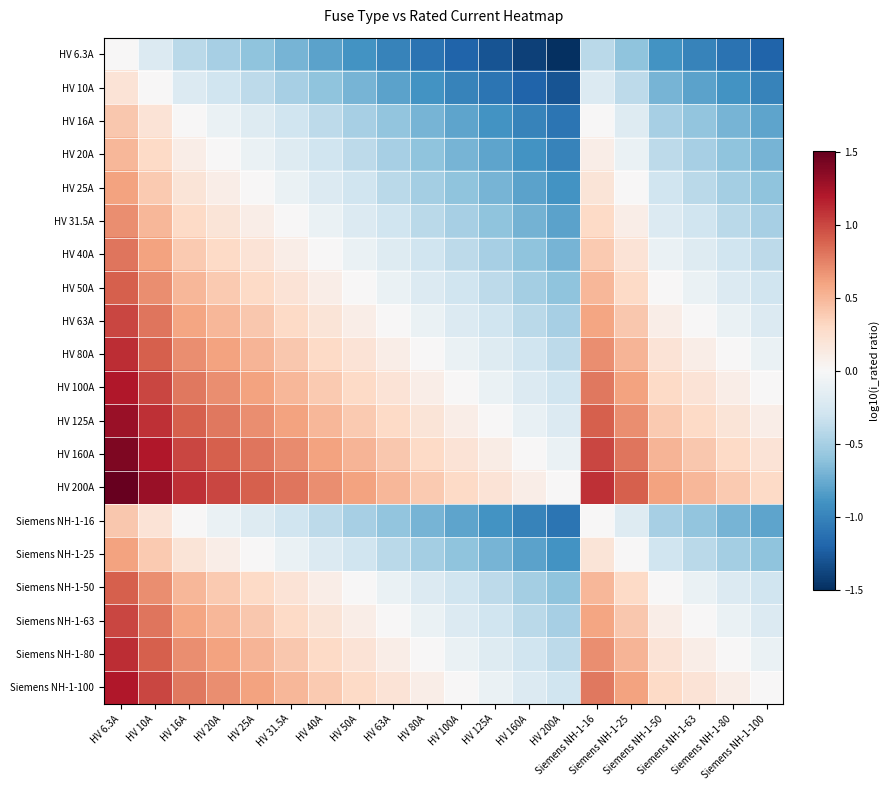

Rank the series at Siemens NH-1-63 from highest to lowest value.

HV 200A, HV 160A, HV 125A, HV 100A, Siemens NH-1-100, HV 80A, Siemens NH-1-80, HV 63A, Siemens NH-1-63, HV 50A, Siemens NH-1-50, HV 40A, HV 31.5A, HV 25A, Siemens NH-1-25, HV 20A, HV 16A, Siemens NH-1-16, HV 10A, HV 6.3A